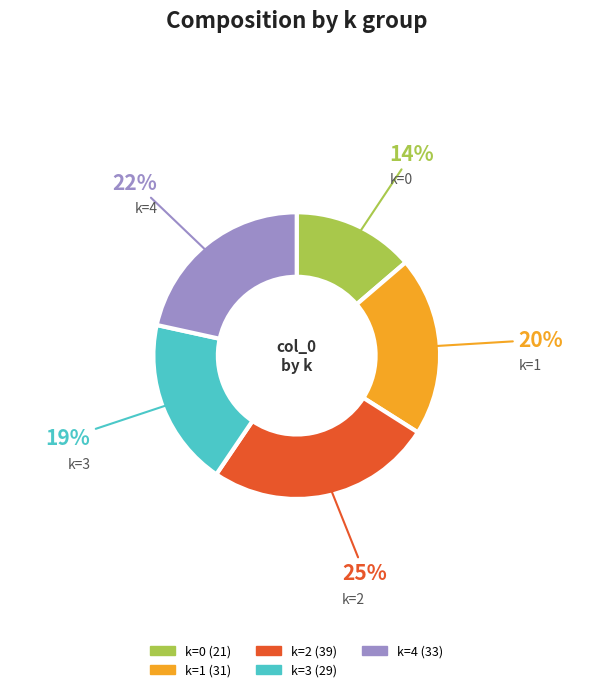

To the nearest percent, what is the average slice percentage?

20%